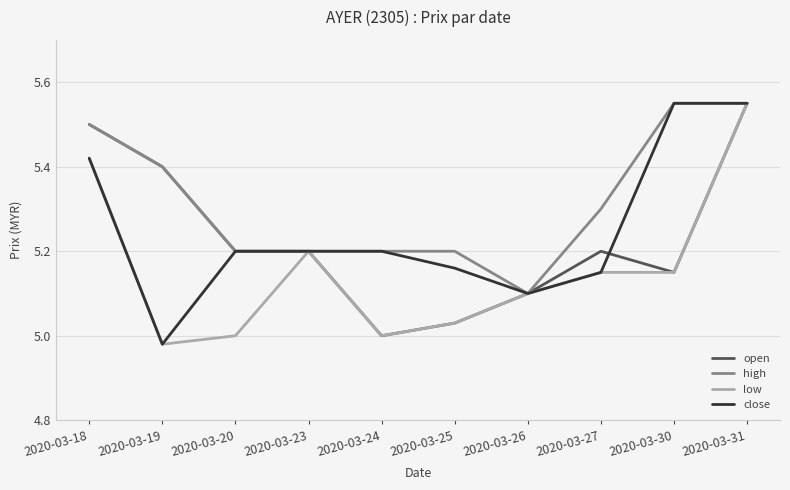

The value of low at 2020-03-20 is 5.0. True or false?

True